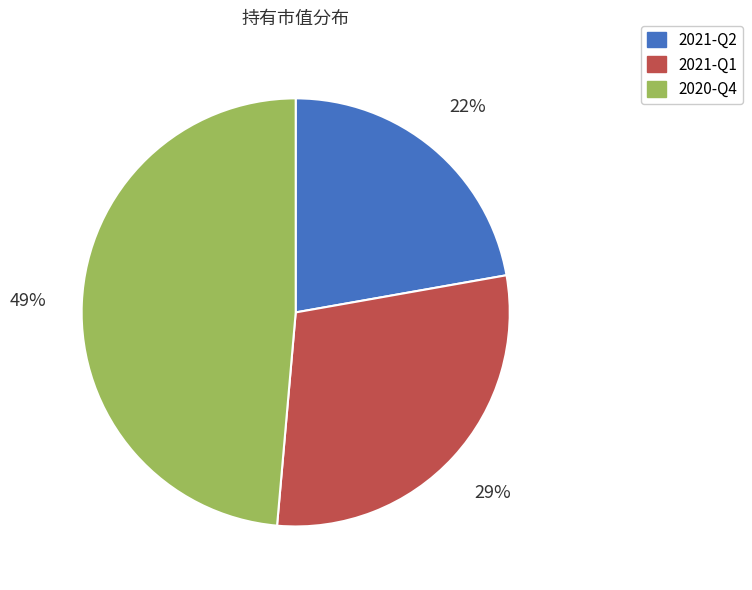

Rank the categories by value from highest to lowest.

2020-Q4, 2021-Q1, 2021-Q2